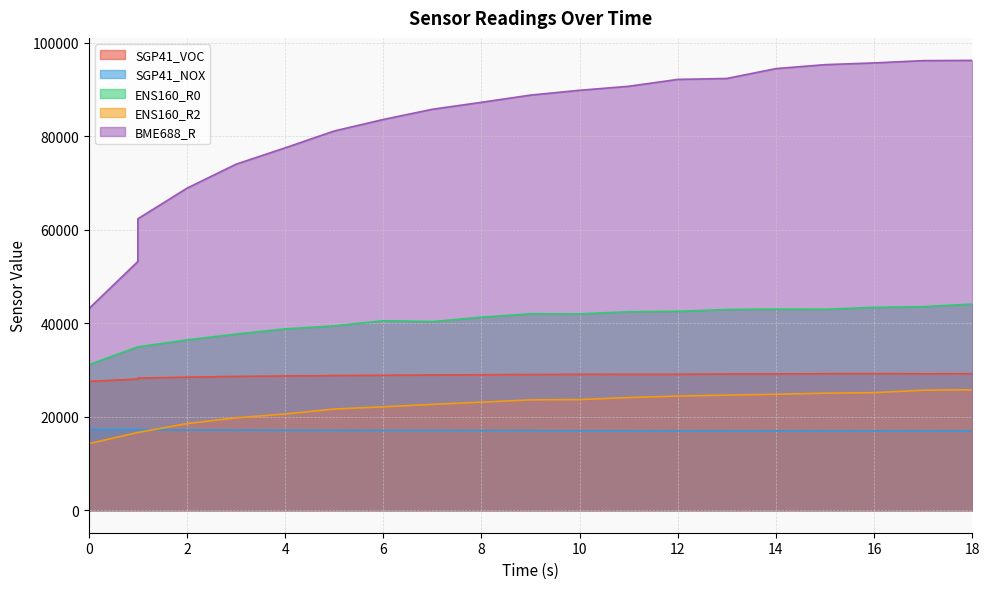

Reading left to right, transcribe all the data shown in this chart.

SGP41_VOC: 27555	28042	28251	28443	28614	28700	28795	28856	28927	28961	29019	29061	29071	29070	29129	29141	29190	29204	29182	29191
SGP41_NOX: 17276	17278	17210	17155	17128	17097	17083	17059	17046	17033	17026	17008	17004	16986	16981	16972	16964	16959	16949	16941
ENS160_R0: 31114	34932	34932	36417	37671	38770	39418	40514	40336	41275	42008	41980	42437	42538	42913	43001	42957	43381	43528	44076
ENS160_R2: 14237	16624	16624	18513	19762	20575	21639	22113	22627	23107	23597	23661	24098	24410	24609	24793	25029	25131	25664	25751
BME688_R: 43083	53189	62317	68854	73988	77481	81089	83550	85733	87223	88765	89793	90651	92119	92318	94430	95273	95647	96132	96186